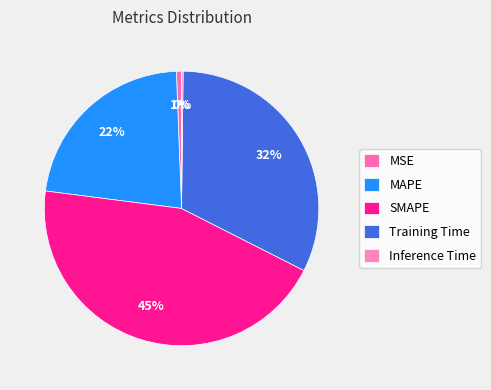

What is the total percentage of SMAPE and MSE?

45.2%